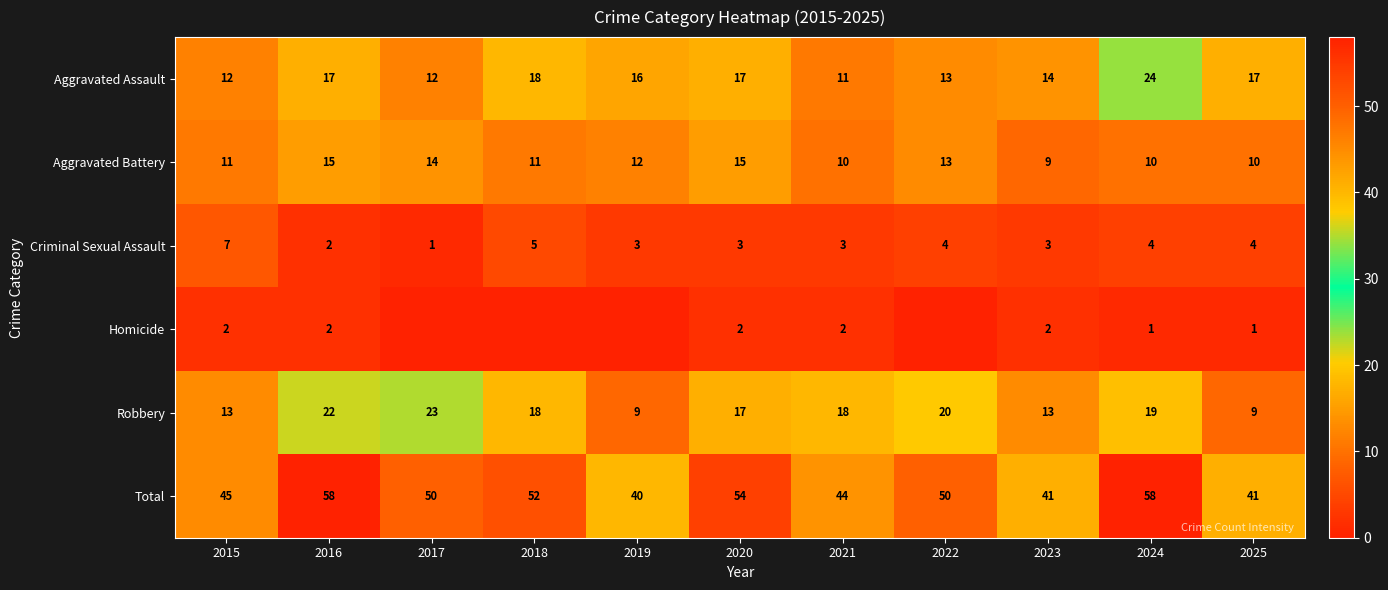

What is the sum of the Aggravated Assault values at 2022 and 2024?

37